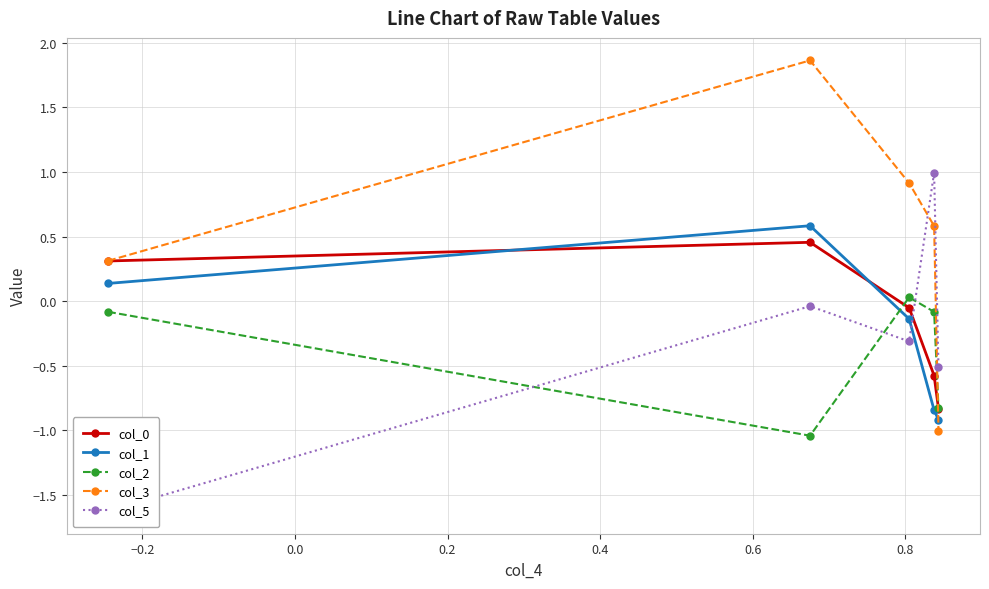

True or false: col_1 and col_3 cross at least once.

True